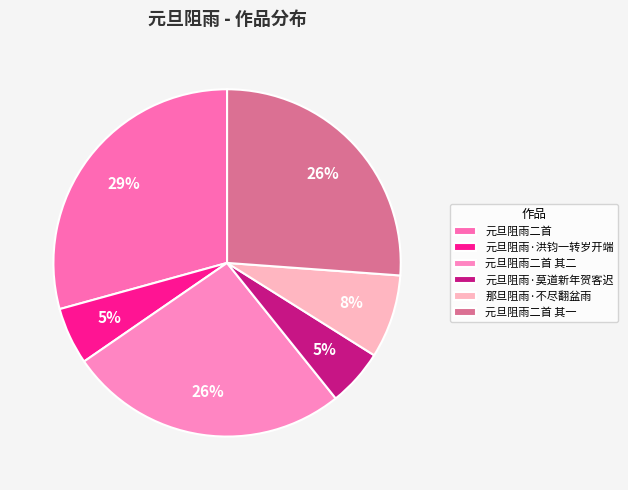

How many slices are in this pie chart?

6